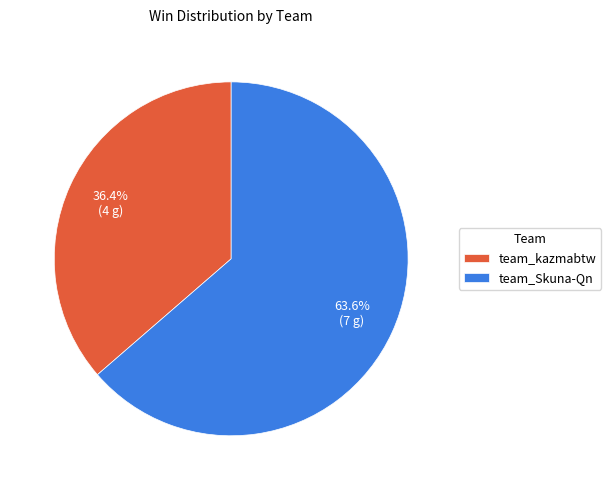

To the nearest percent, what percentage of the pie is team_Skuna-Qn?

64%